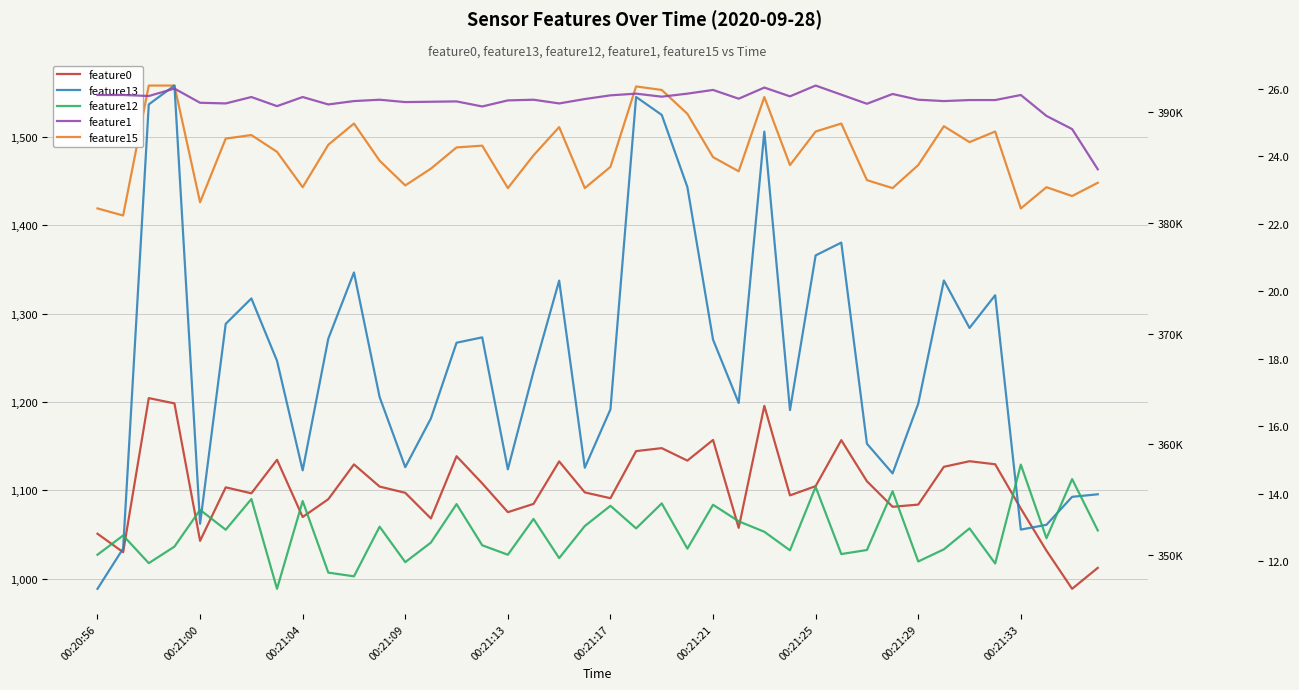

True or false: feature1 and feature13 intersect in this chart.

False